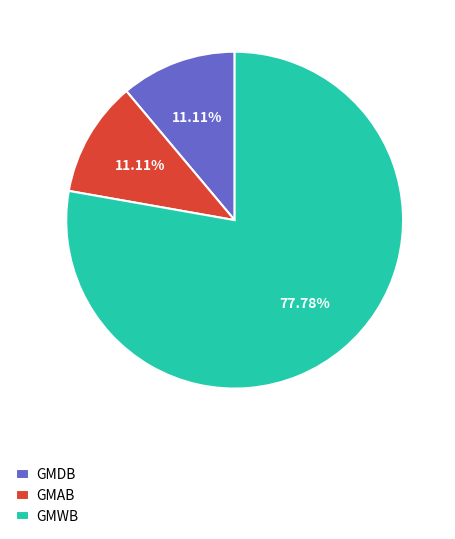

To the nearest percent, what is the difference between the GMWB and GMAB slice percentages?

67%